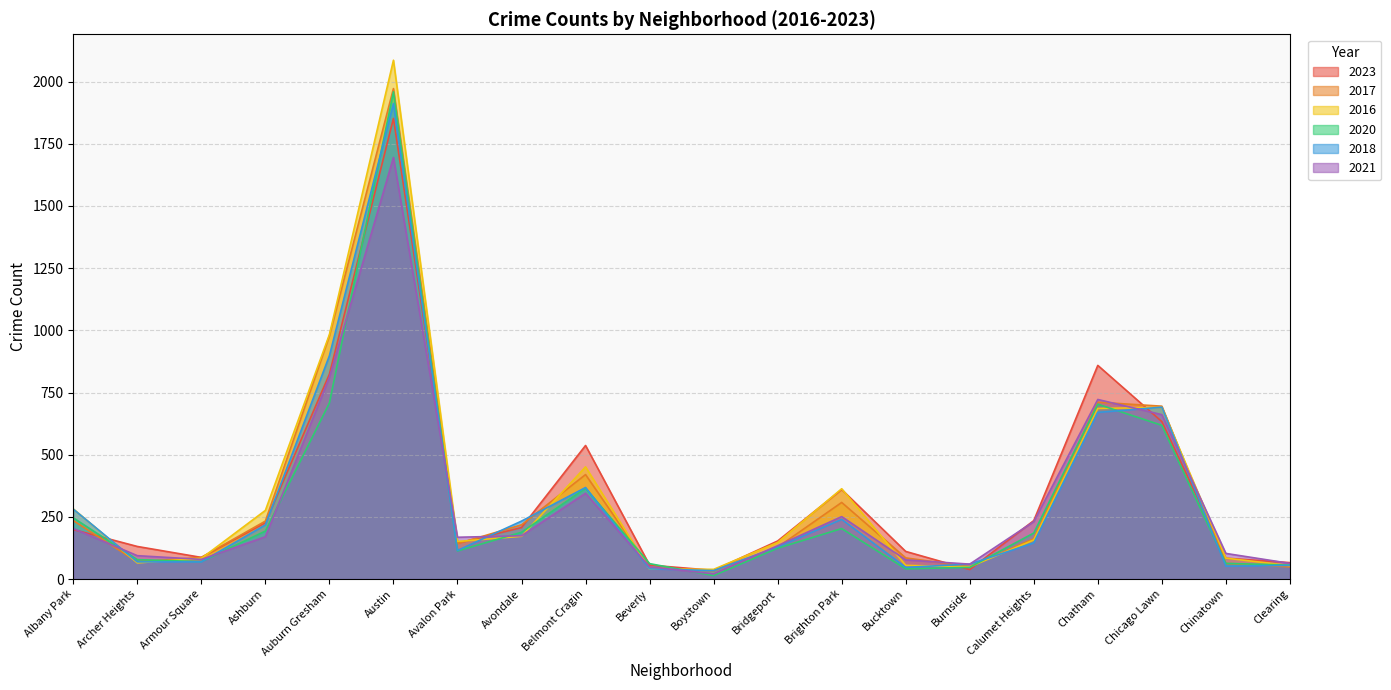

What is the label of the 14th point from the left?

Bucktown